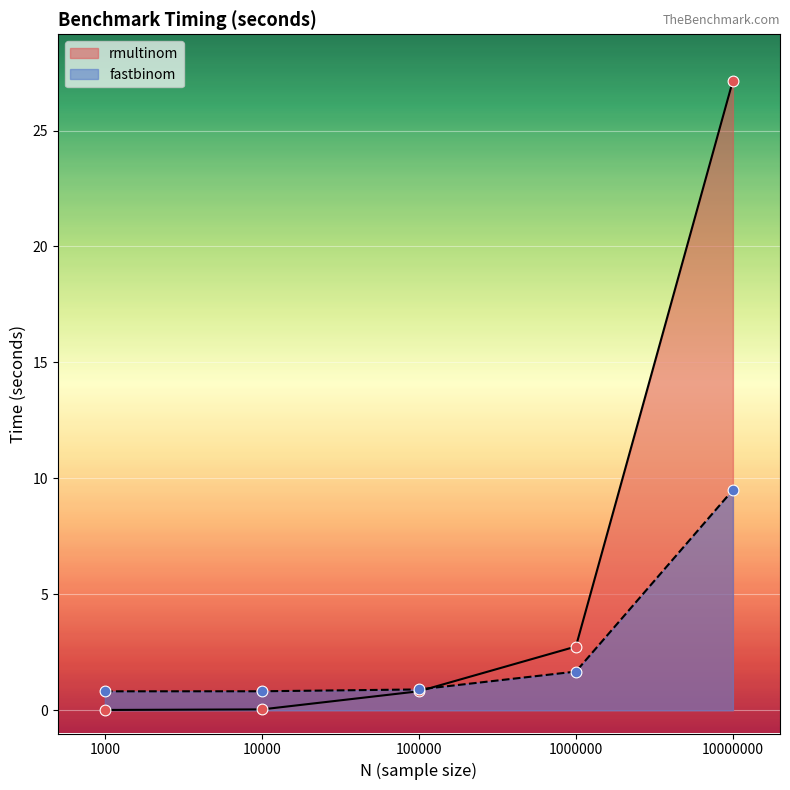

At how many categories does at least one series exceed 3?

1